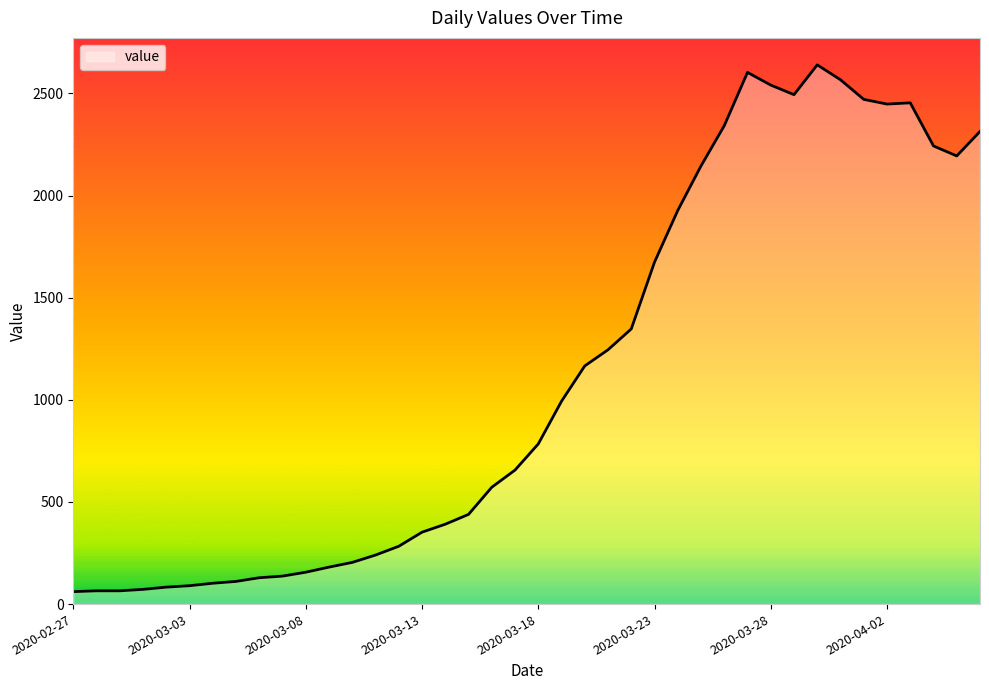

What is the minimum value shown in the chart?

61